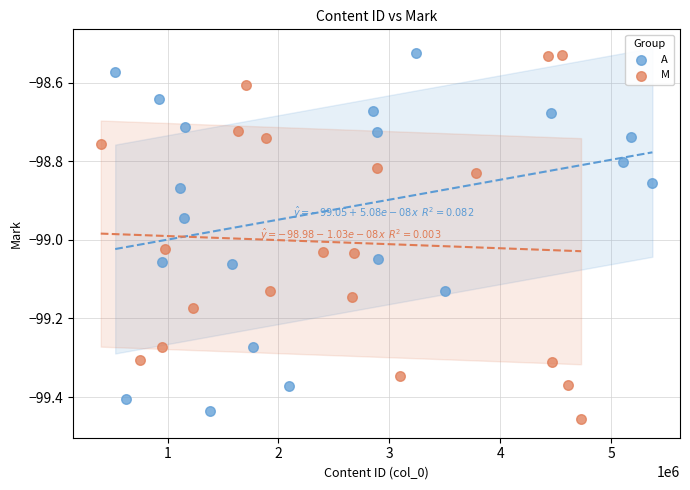

What are all the series names shown in the legend?

A, M